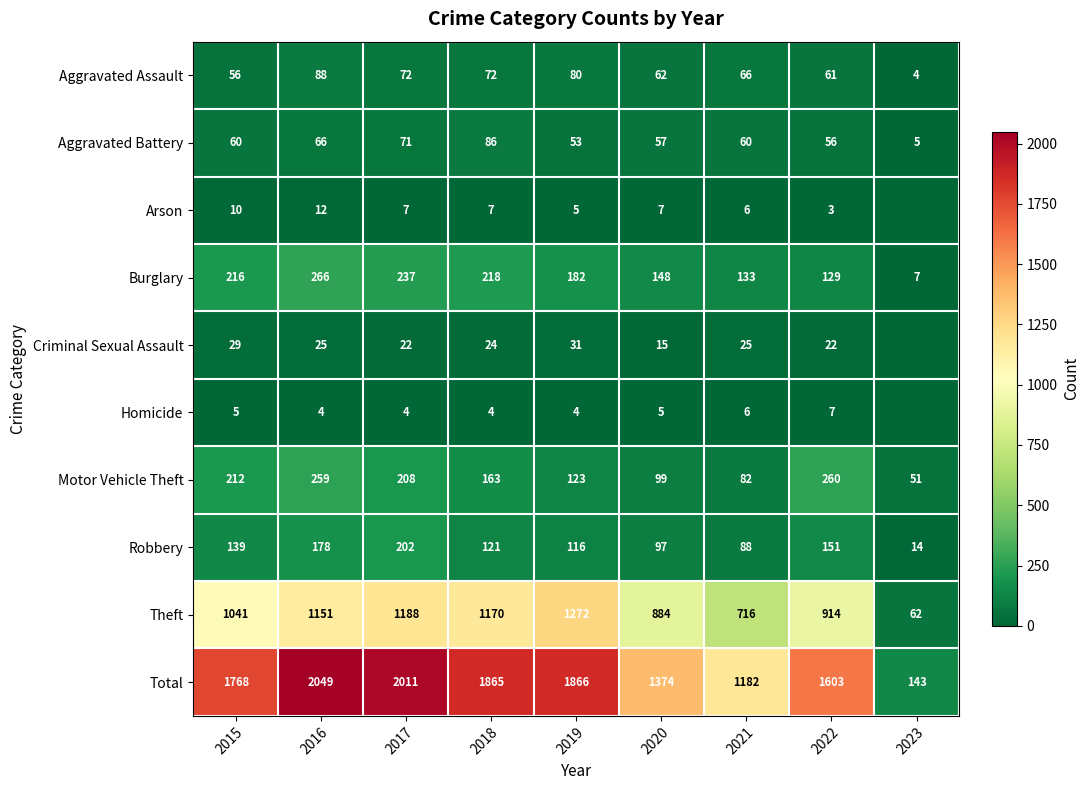

True or false: Motor Vehicle Theft has a value of 416 at 2022.

False